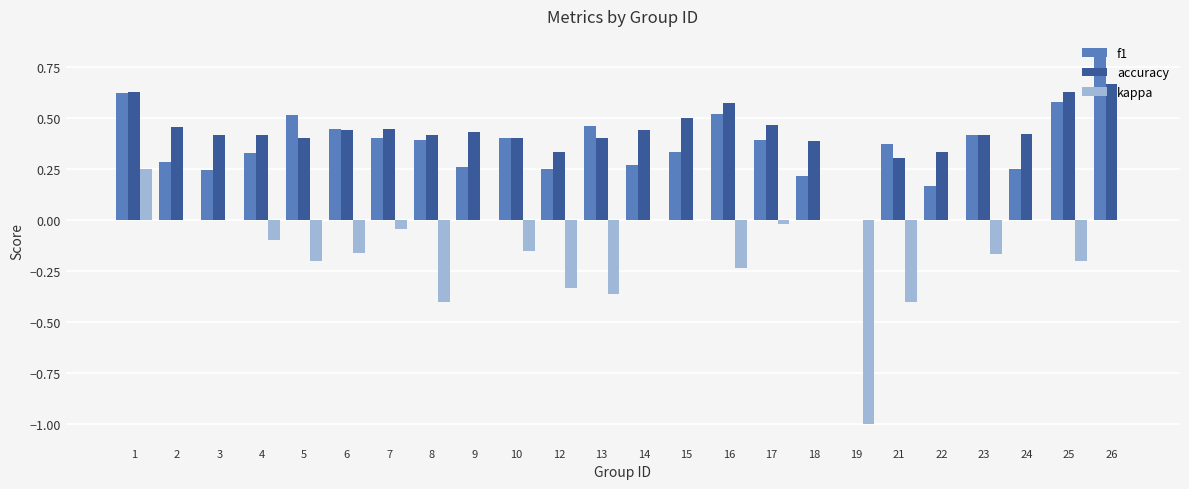

Which series changed the most between 2 and 12?

kappa